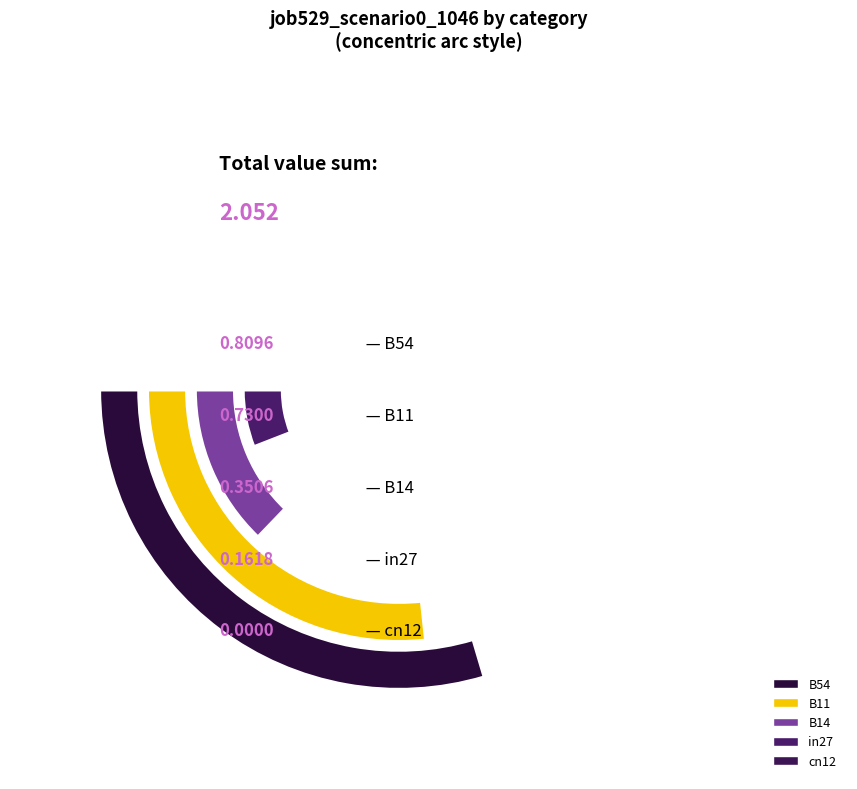

To the nearest percent, what portion does in27 represent?

8%